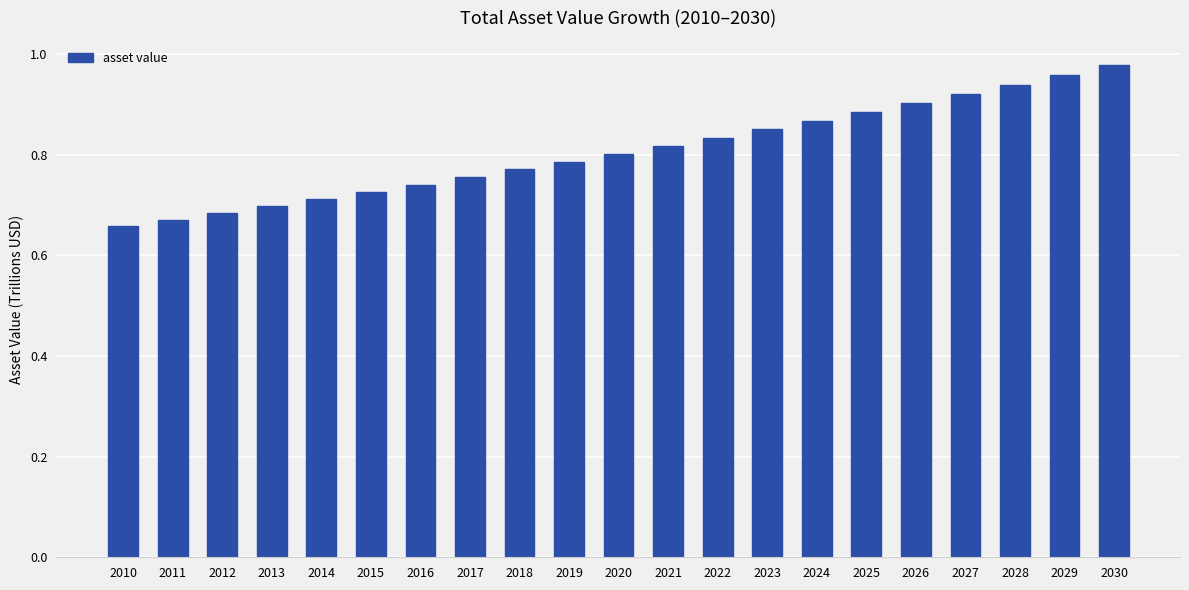

Between 2016 and 2022, which is larger?

2022